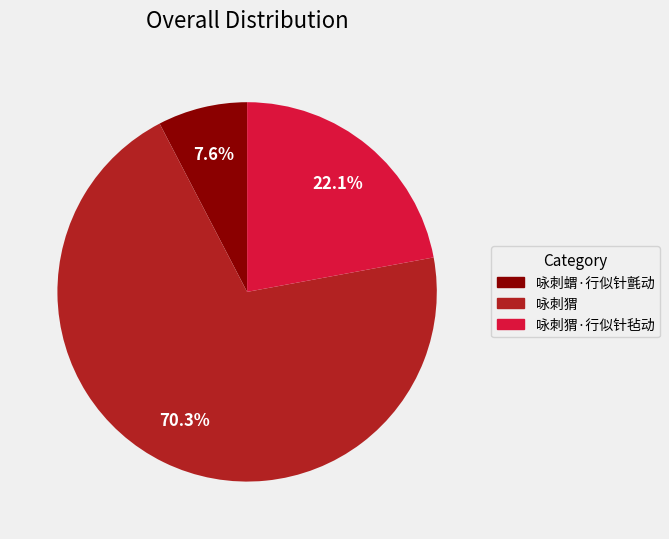

What is the total percentage of 咏刺猬 and 咏刺猬·行似针毡动?

92.4%